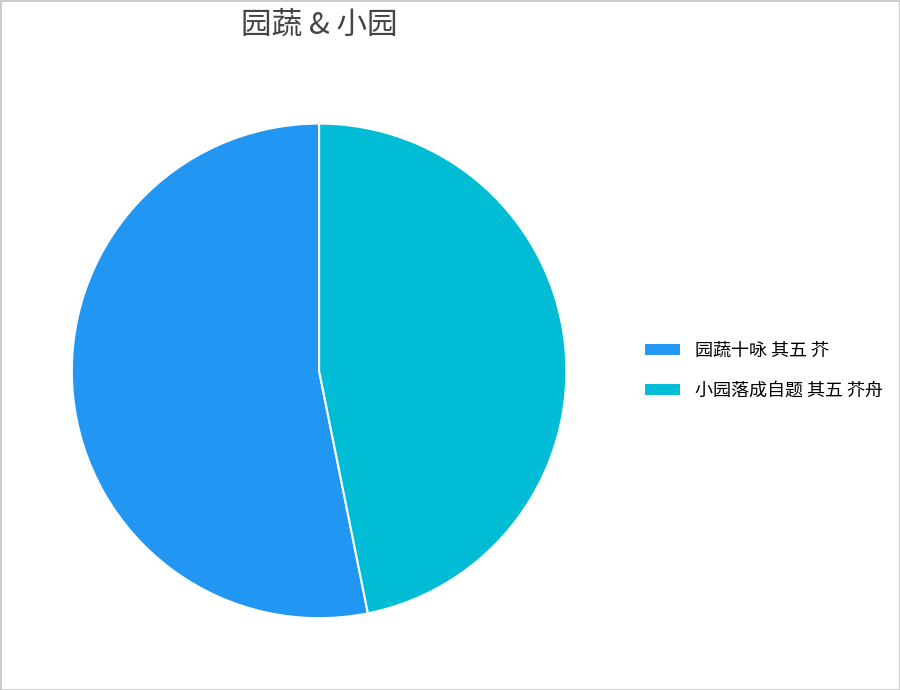

Which slice is the smallest?

小园落成自题 其五 芥舟